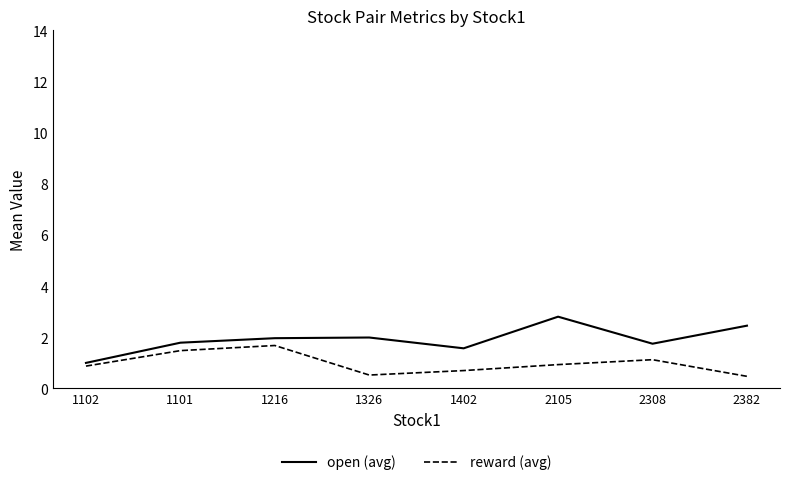

Between 1101 and 2382, which series saw the biggest shift?

reward (avg)